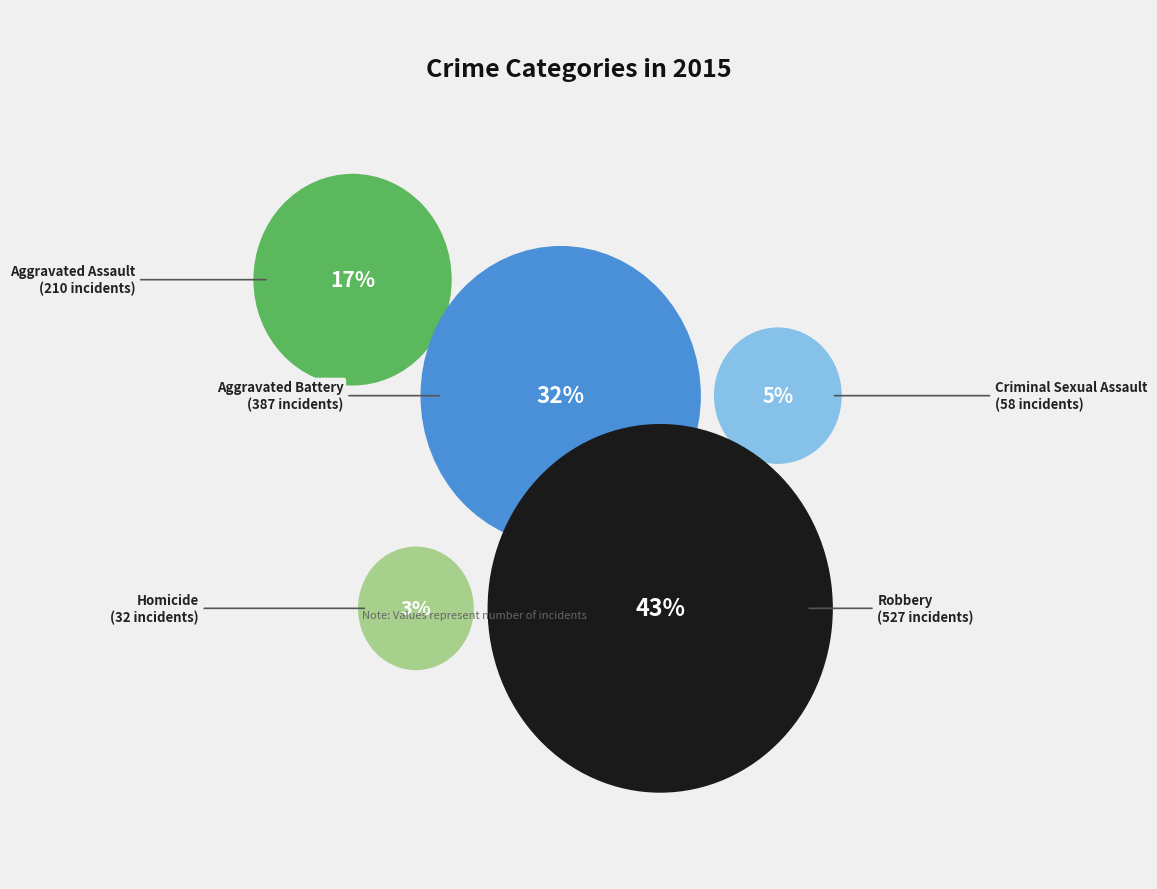

How much of the chart is everything except Aggravated Battery?

68.1%